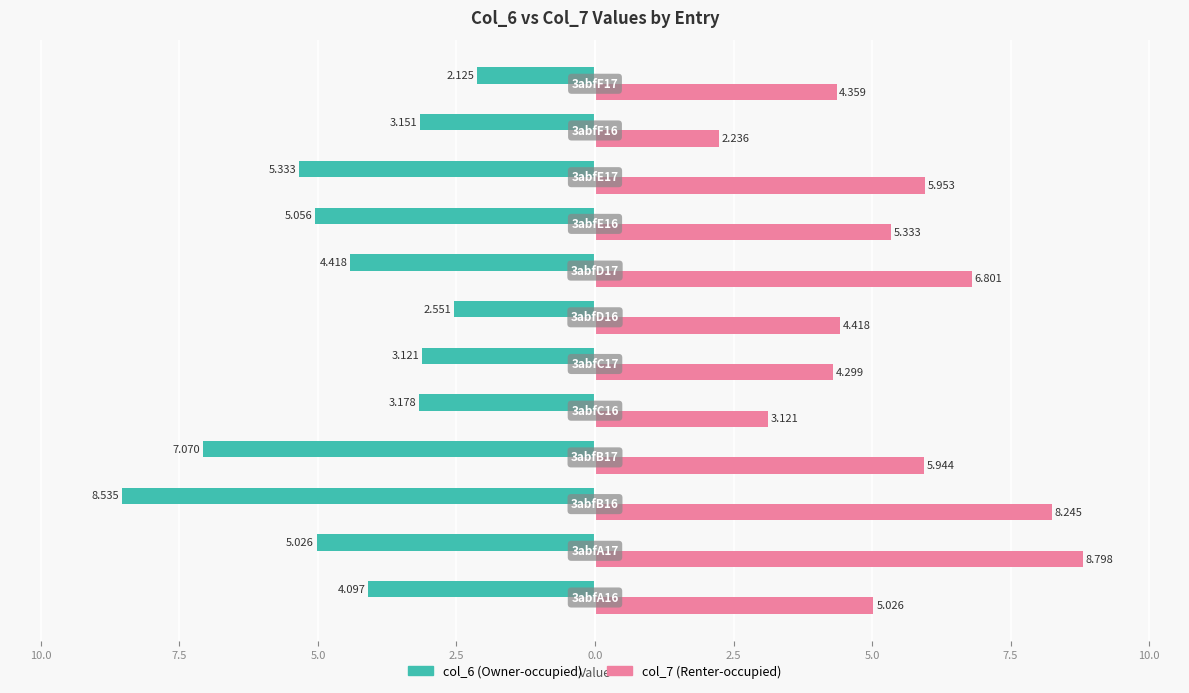

List the series in order of their peak value, highest first.

col_7 (Renter-occupied), col_6 (Owner-occupied)